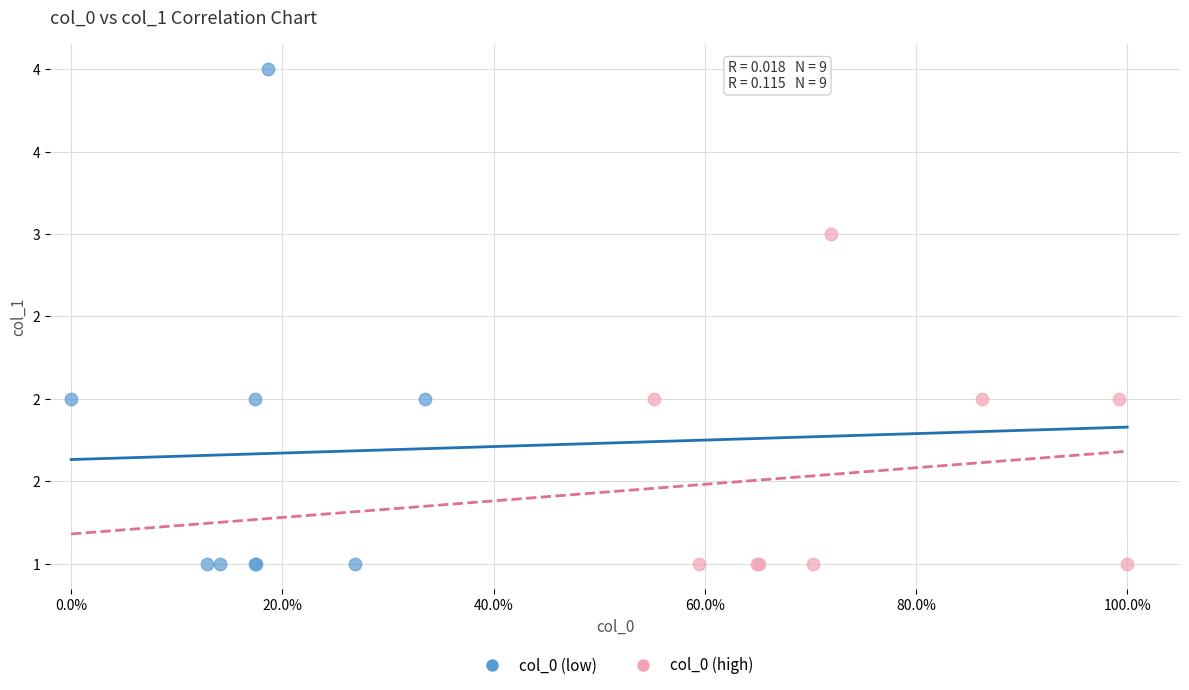

Which series contains the highest Y value?

col_0 (low)